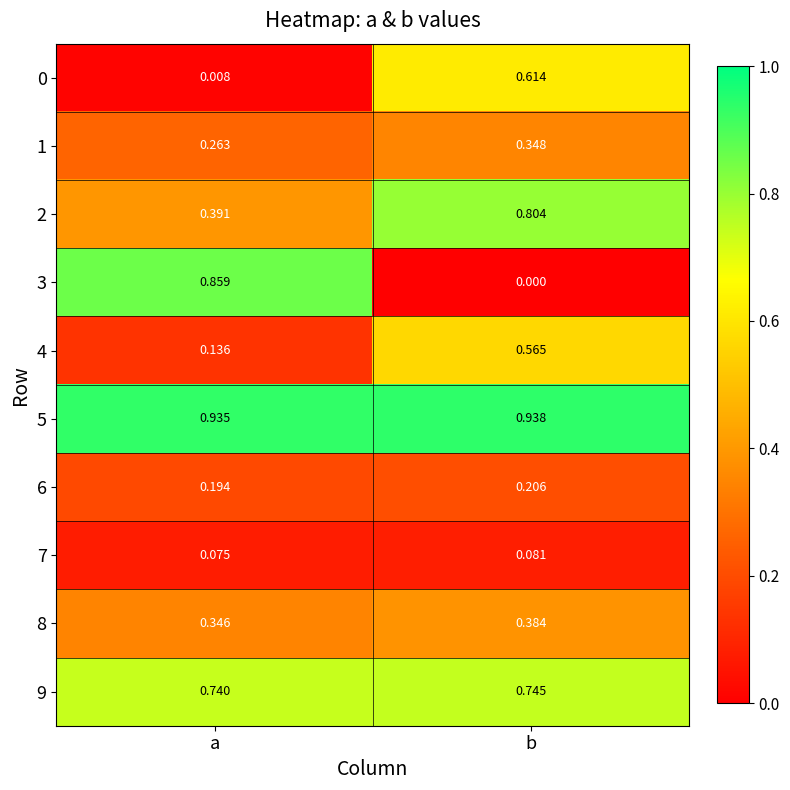

List the labels in order of 9 value, largest first.

b, a